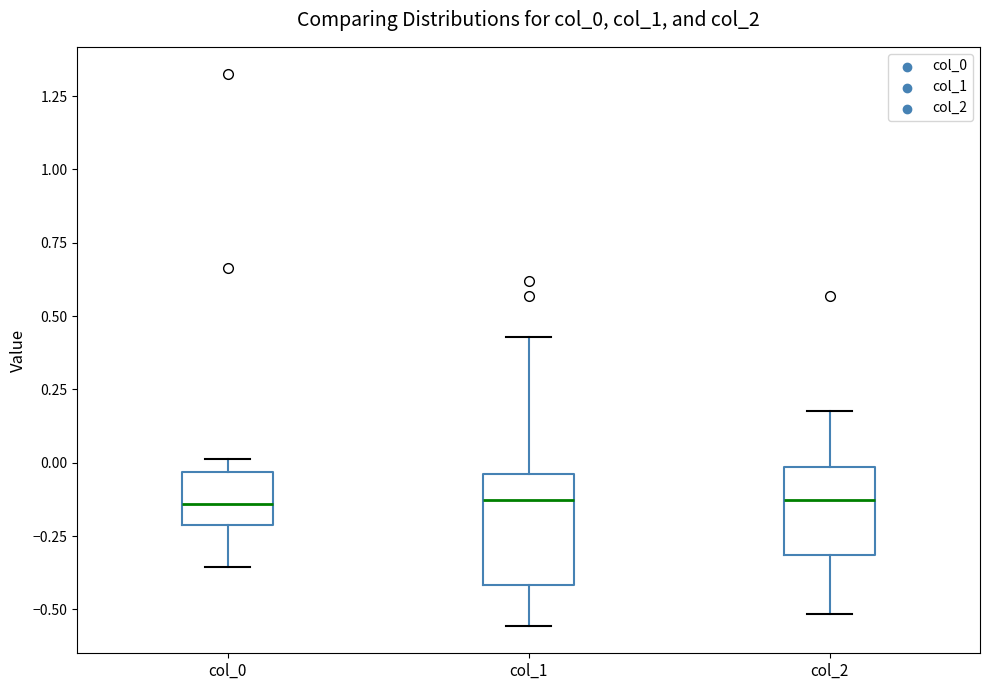

Where does the lower whisker of the box for col_2 end on the y-axis? The values are not printed on the chart, so give them approximately, as read against the axis.

-0.50